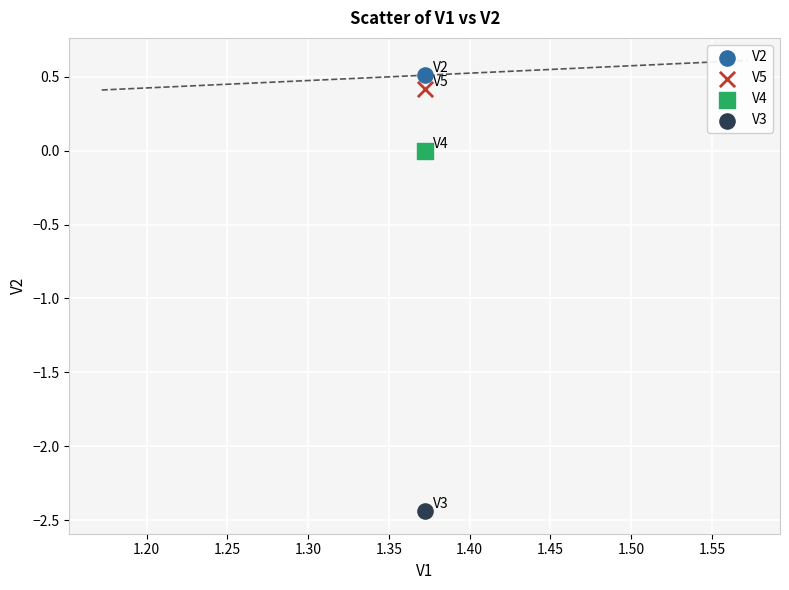

Across all data points, what is the average Y value?

-0.4